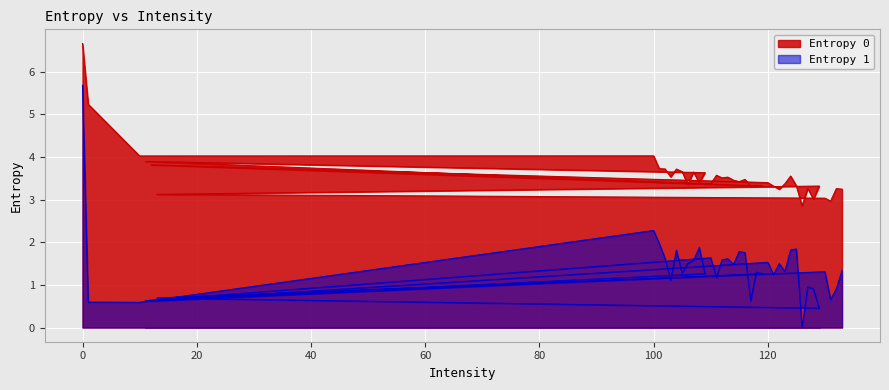

At which label is Entropy 1 closest to 2?

101